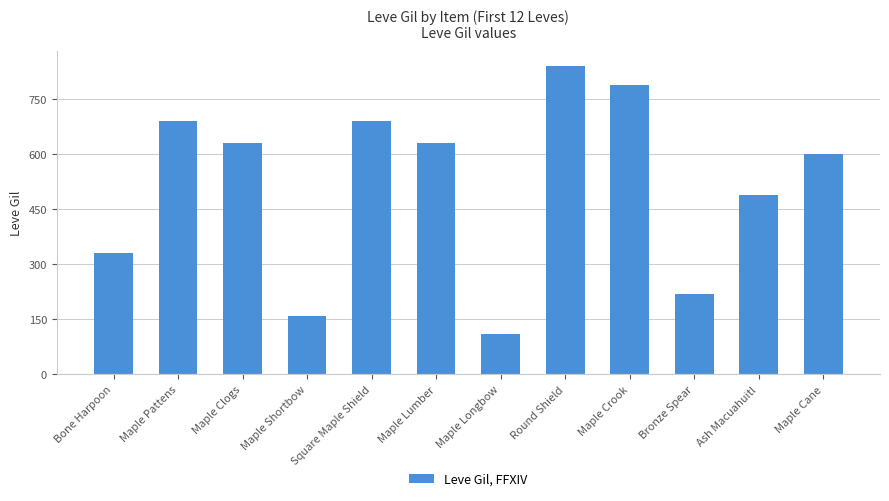

Are the bars grouped side by side (vs. stacked)?

No